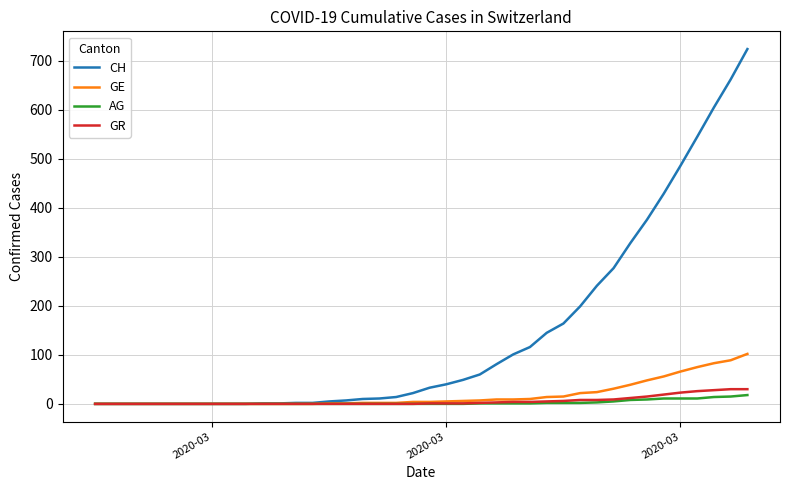

Which series has the largest total across all categories?

CH